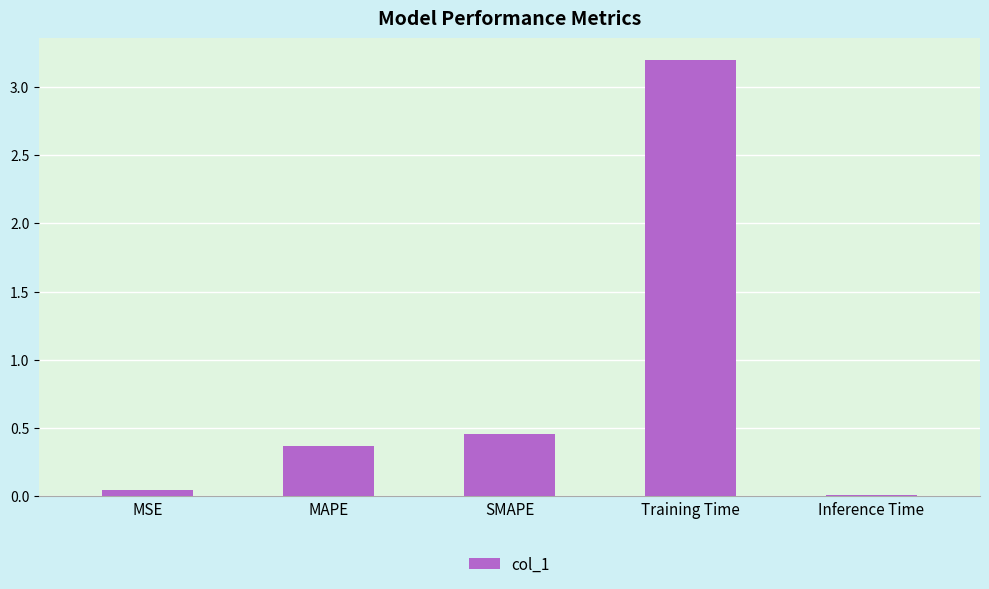

Count the number of data series in this chart.

1